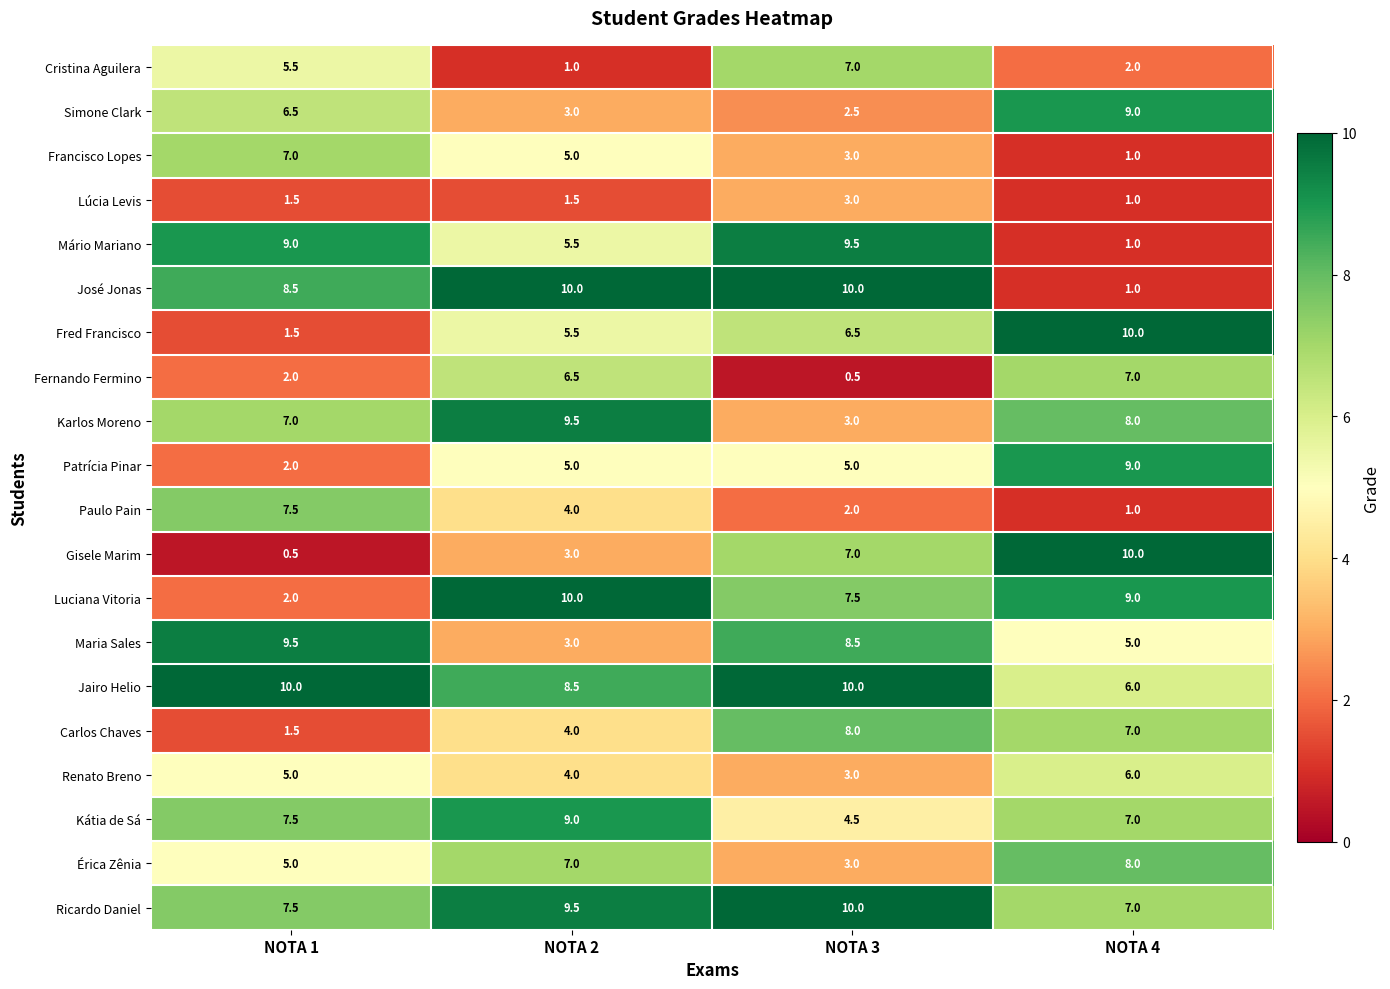

Which series has the widest spread of values?

Gisele Marim